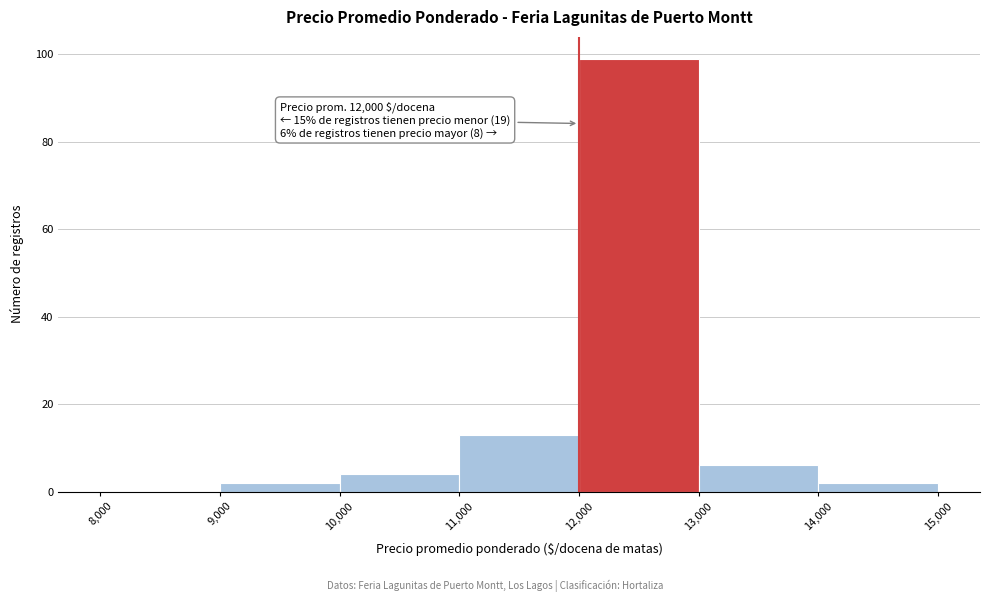

Which range on the x-axis has the tallest bar?

12,000 to 13,000